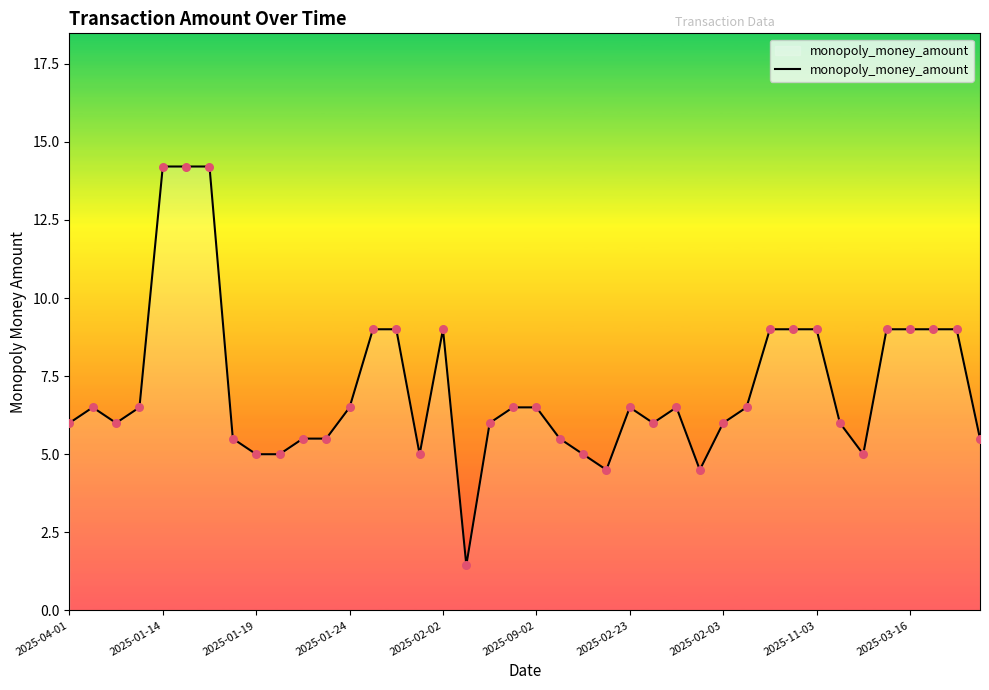

What is the maximum value shown in the chart?

14.2